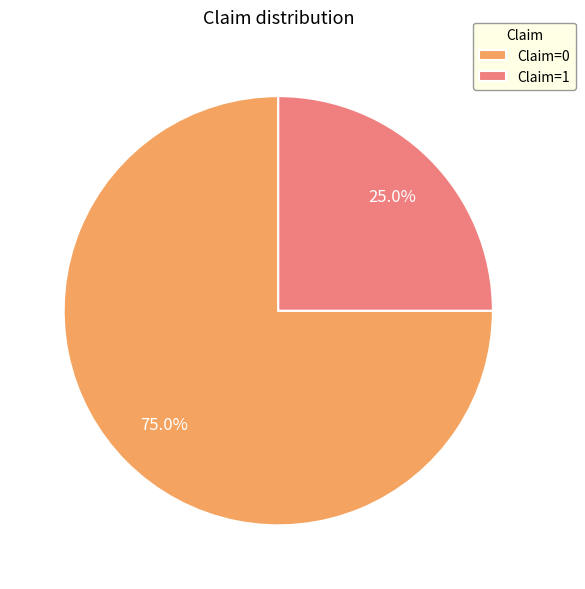

Combined, do Claim=0 and Claim=1 account for over 50%?

Yes